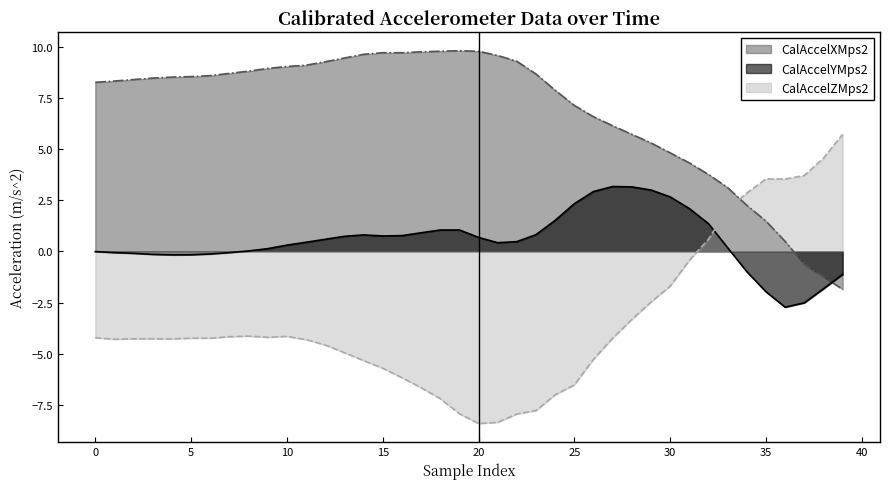

What are all the series names shown in the legend?

CalAccelXMps2, CalAccelYMps2, CalAccelZMps2